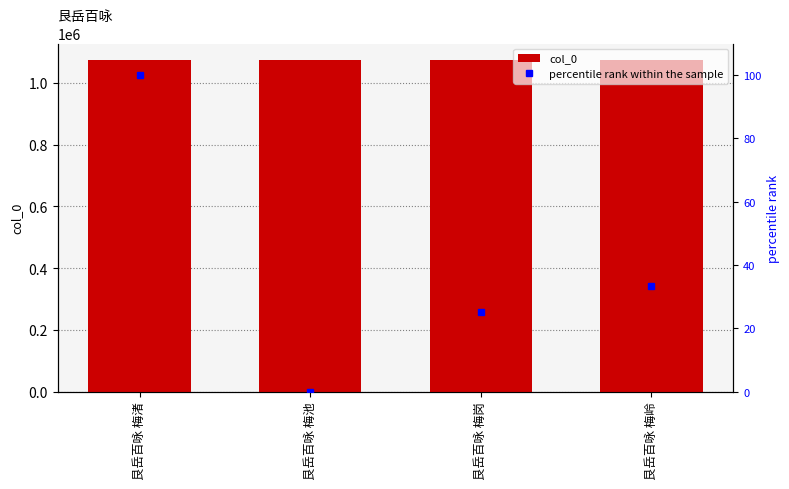

Is it true that percentile rank within the sample equals -34.2 at 艮岳百咏 梅池?

False